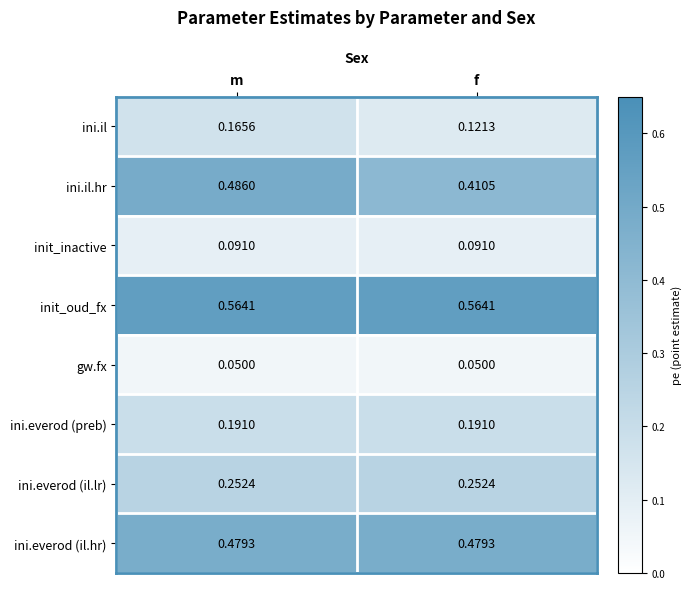

Which series has the largest total across all categories?

init_oud_fx